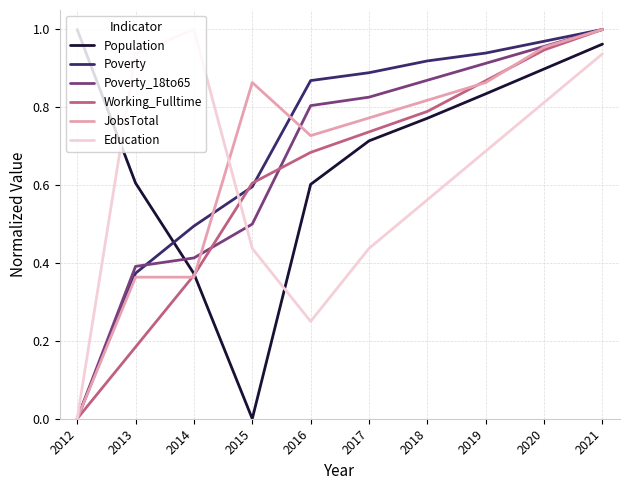

After their last crossing, which series has the higher values: Poverty or Education?

Poverty